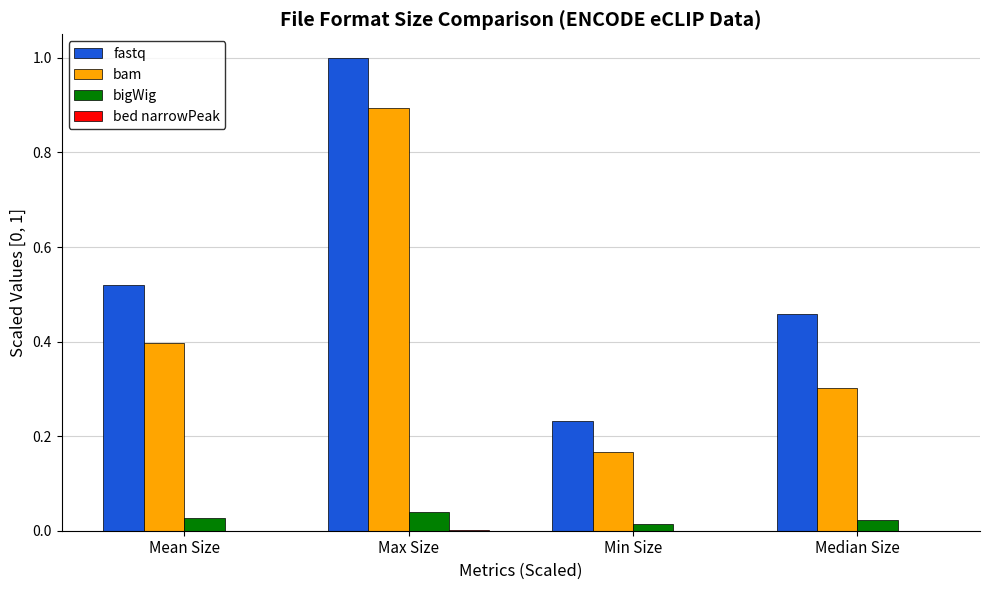

Is it true that fastq equals 0.3 at Median Size?

False